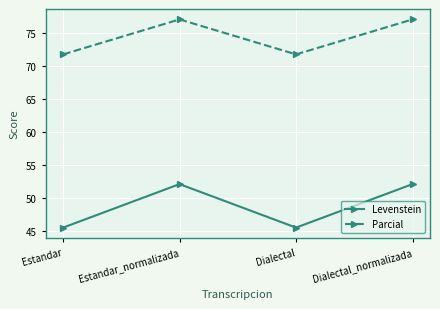

Where is the first local maximum for Parcial?

Estandar_normalizada